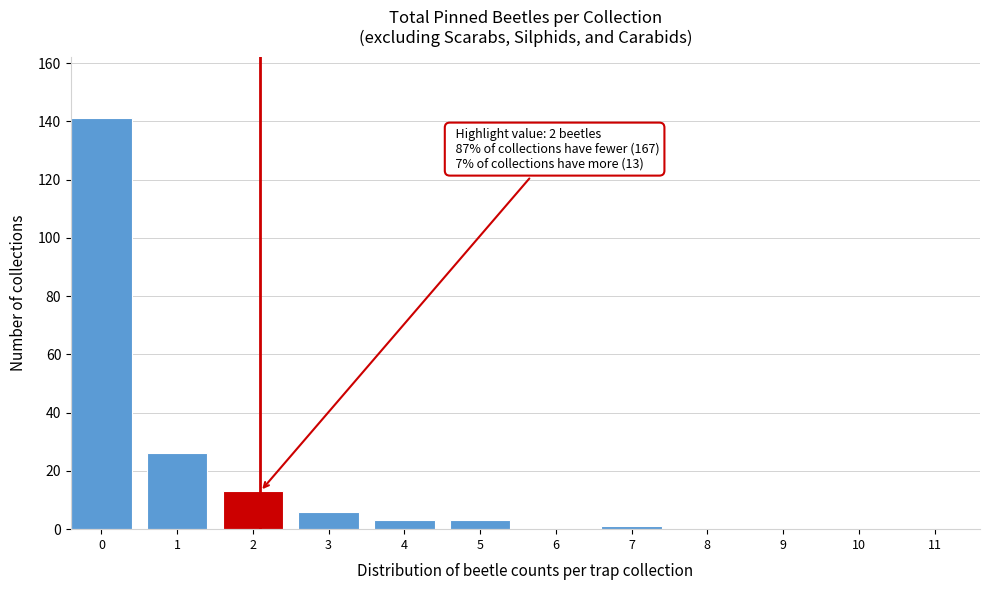

Reading left to right, extract all data points from this chart.

0=141	1=26	2=13	3=6	4=3	5=3	6=0	7=1	8=0	9=0	10=0	11=0